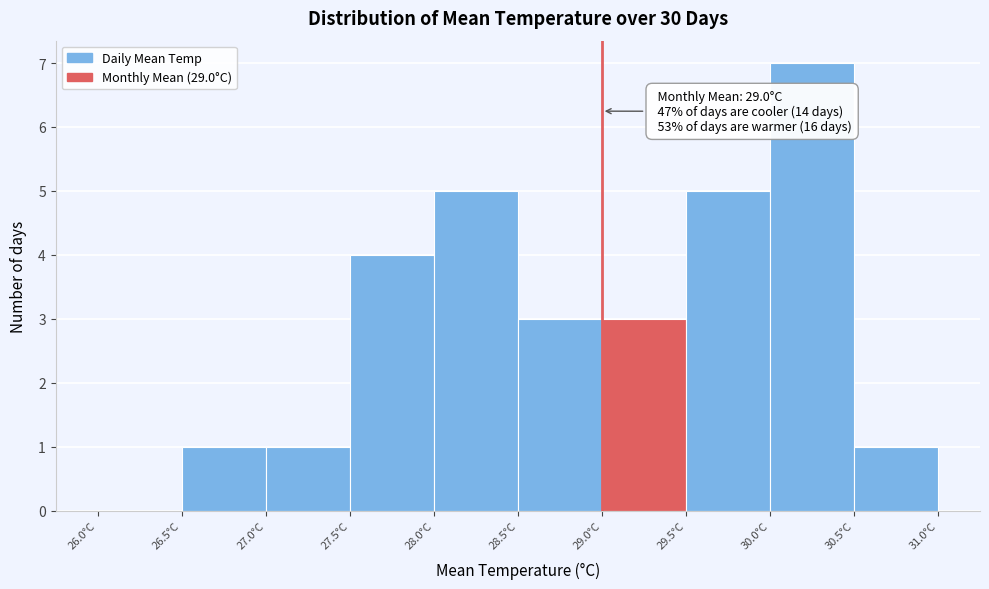

Over which range of the x-axis is the bar tallest?

30.0 to 30.5